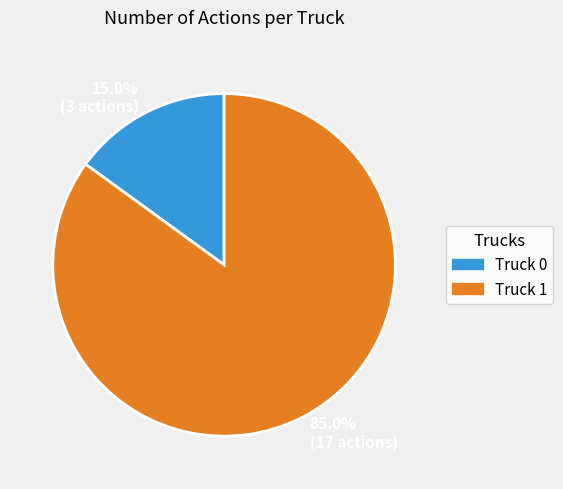

How many slices are in this pie chart?

2